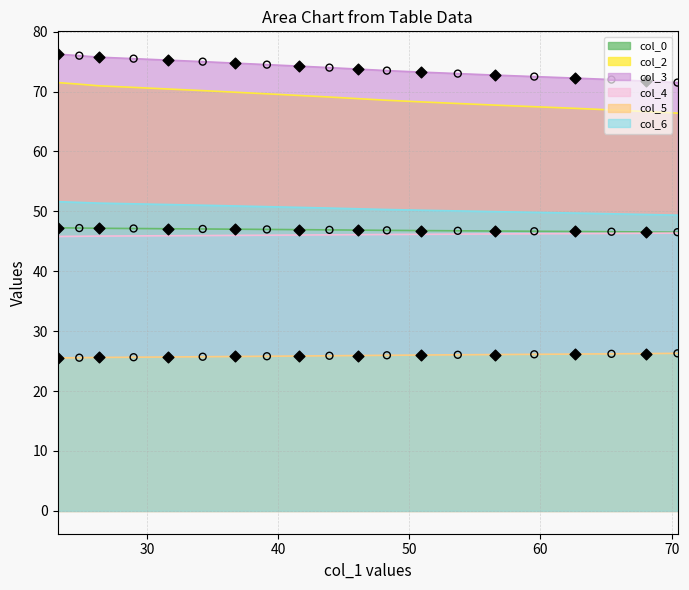

What are all the series names shown in the legend?

col_0, col_2, col_3, col_4, col_5, col_6